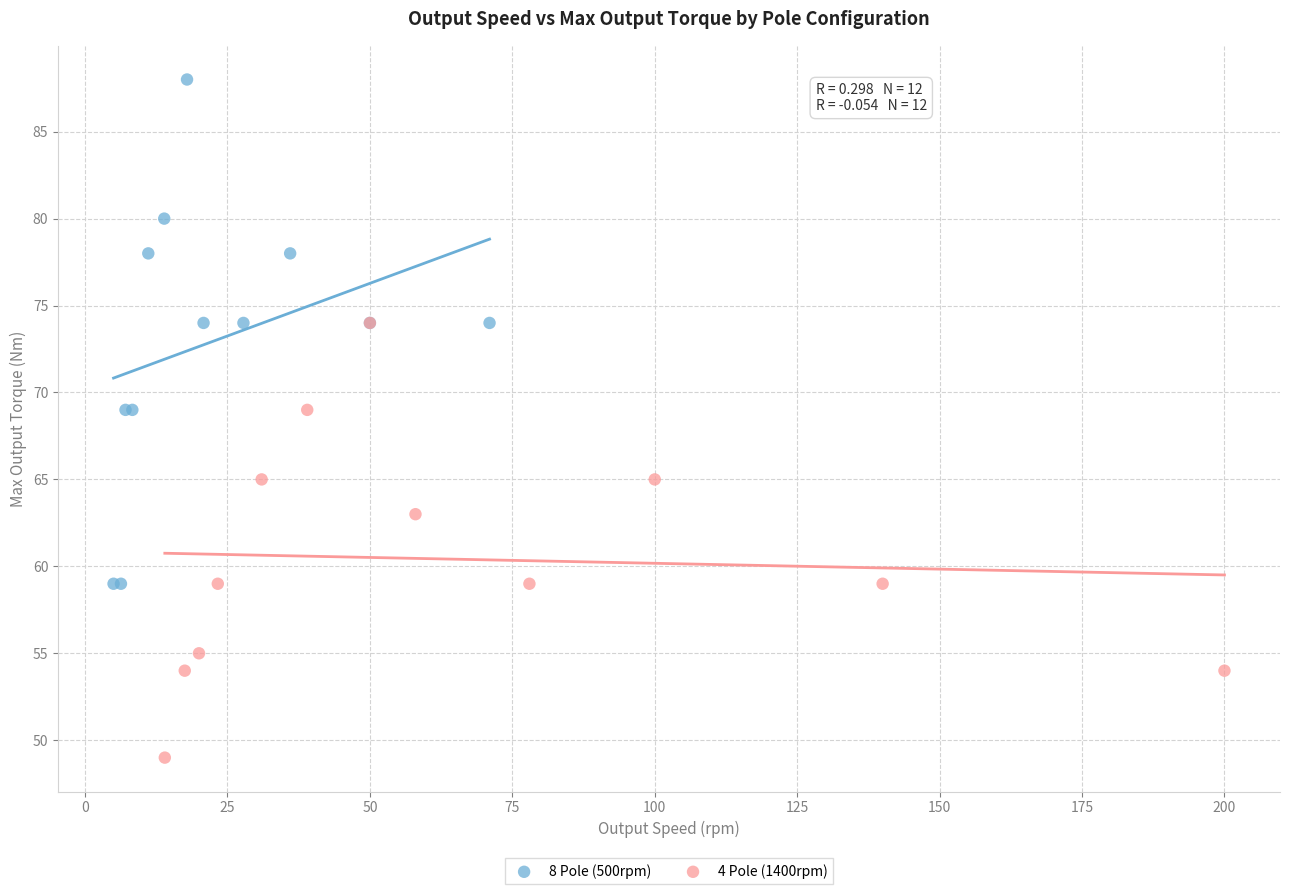

Which series contains the lowest Y value?

4 Pole (1400rpm)